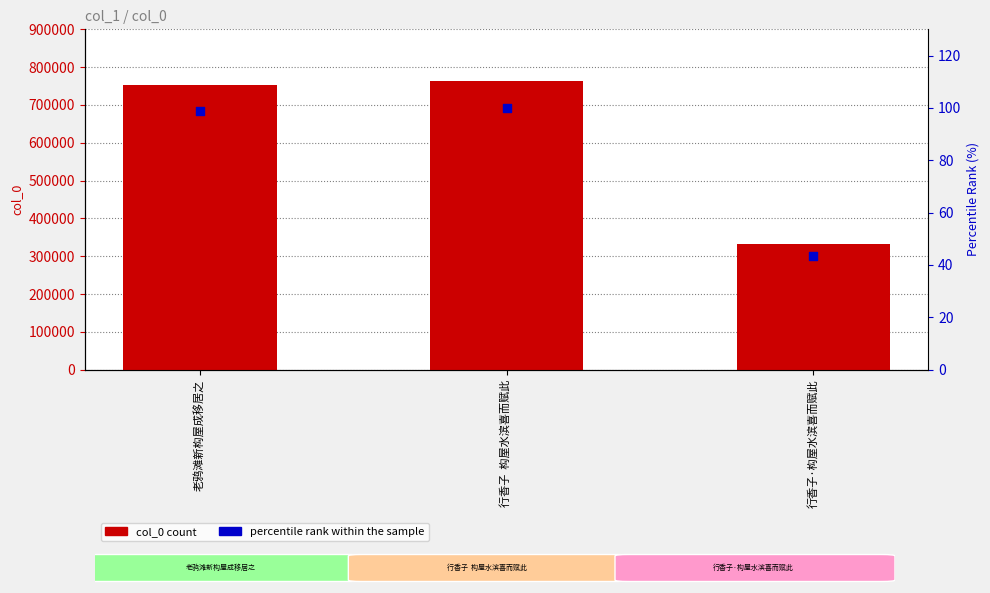

At which category is the sum across all series the highest?

行香子  构屋水滨喜而赋此